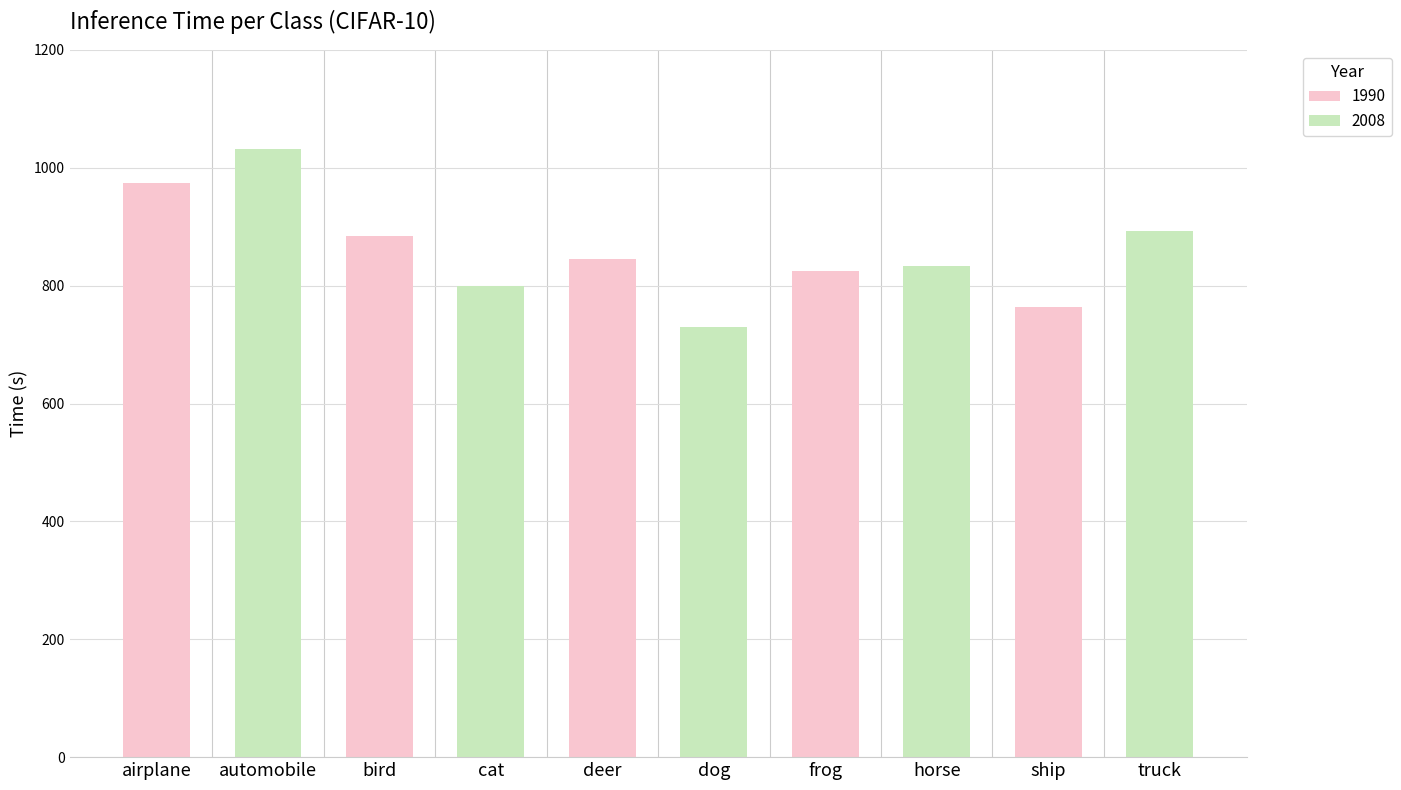

What is the difference between the second highest and second lowest values?

210.6